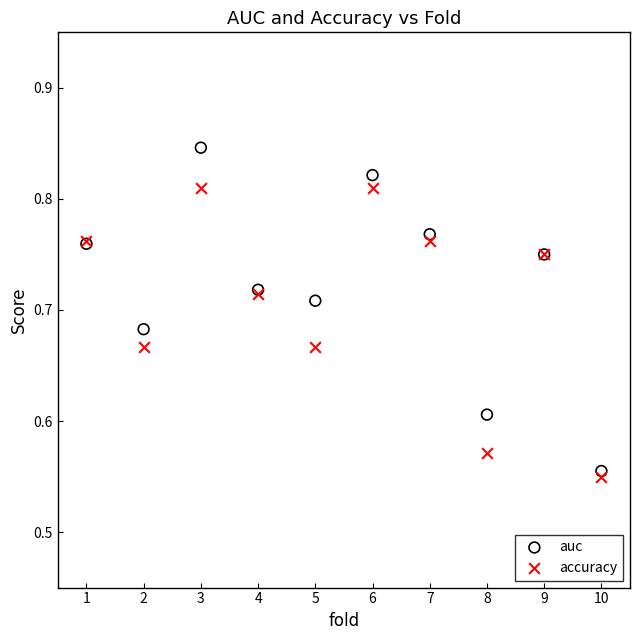

Which series contains the highest Y value?

auc